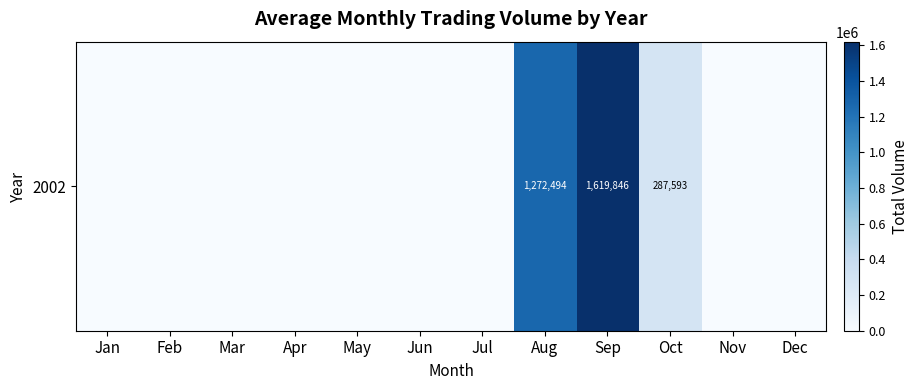

What is the maximum value shown in the chart?

1619846